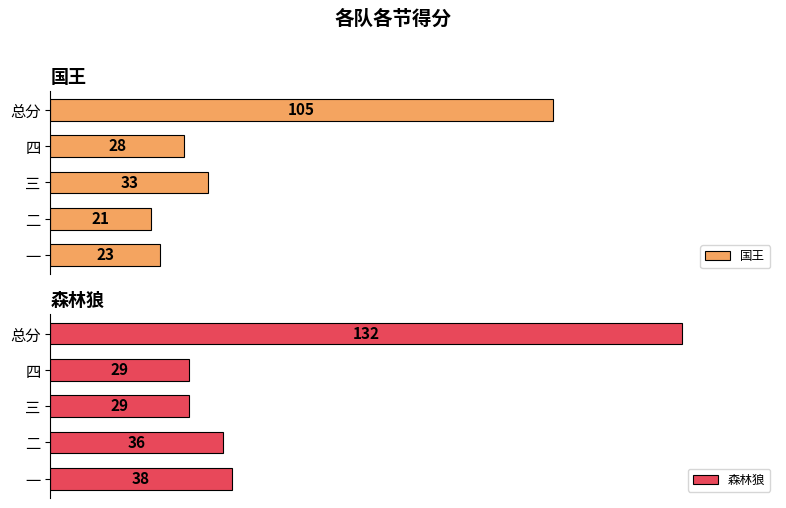

List the labels in order of 国王 value, smallest first.

二, 一, 四, 三, 总分